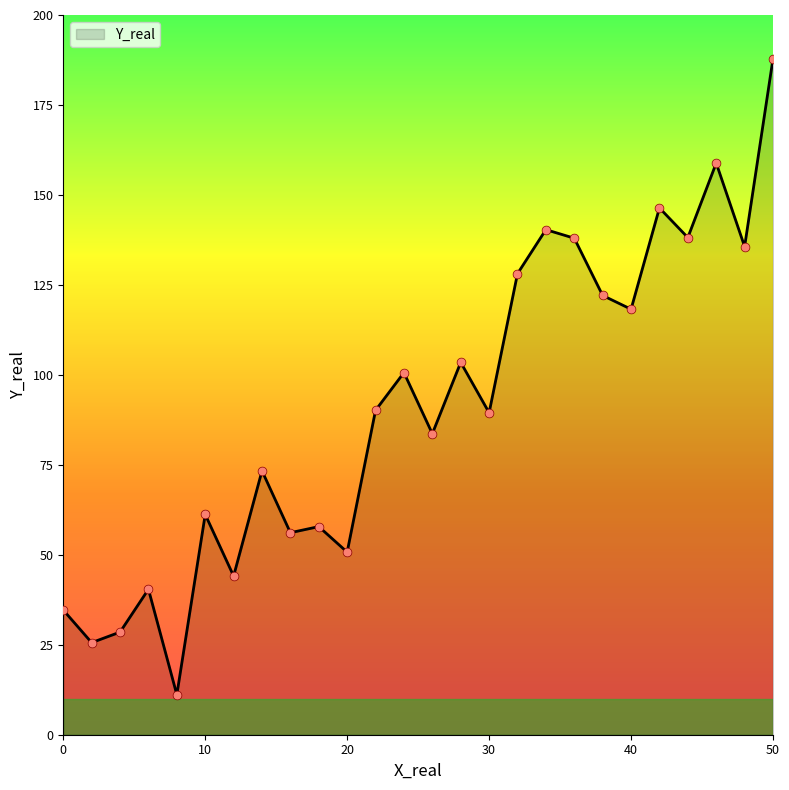

What is the maximum value shown in the chart?

187.8